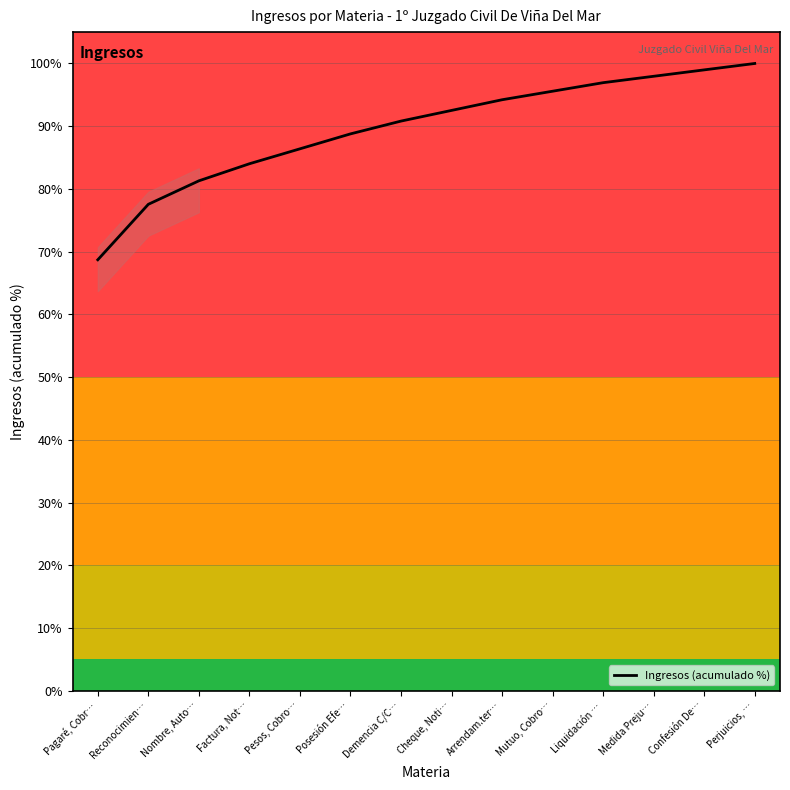

What is the maximum value shown in the chart?

100.0